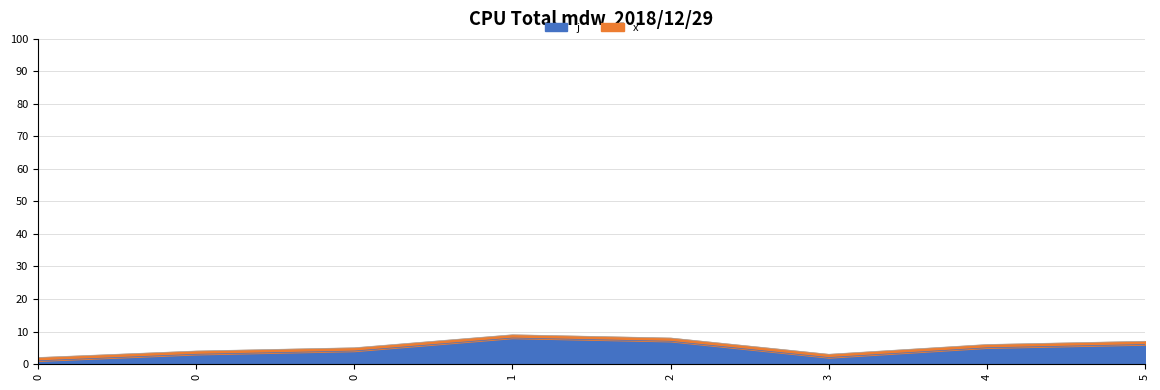

What is the value of the 7th point from the left?

5